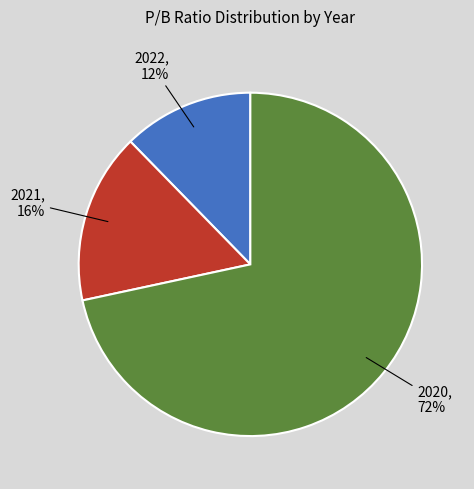

To the nearest percent, what is the difference between the 2021 and 2022 slice percentages?

4%